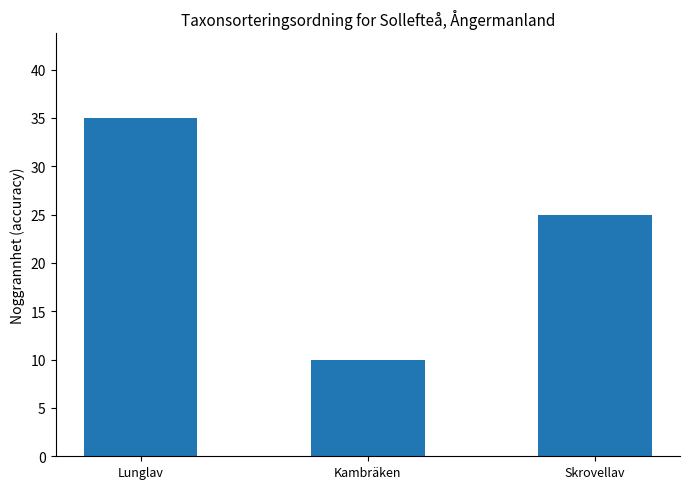

List the labels in order of value, largest first.

Lunglav, Skrovellav, Kambräken